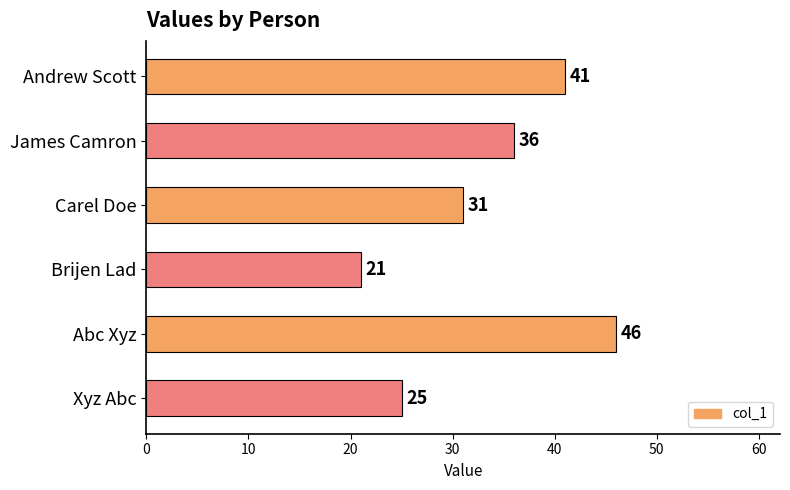

Which category has the highest value across all series?

Abc Xyz